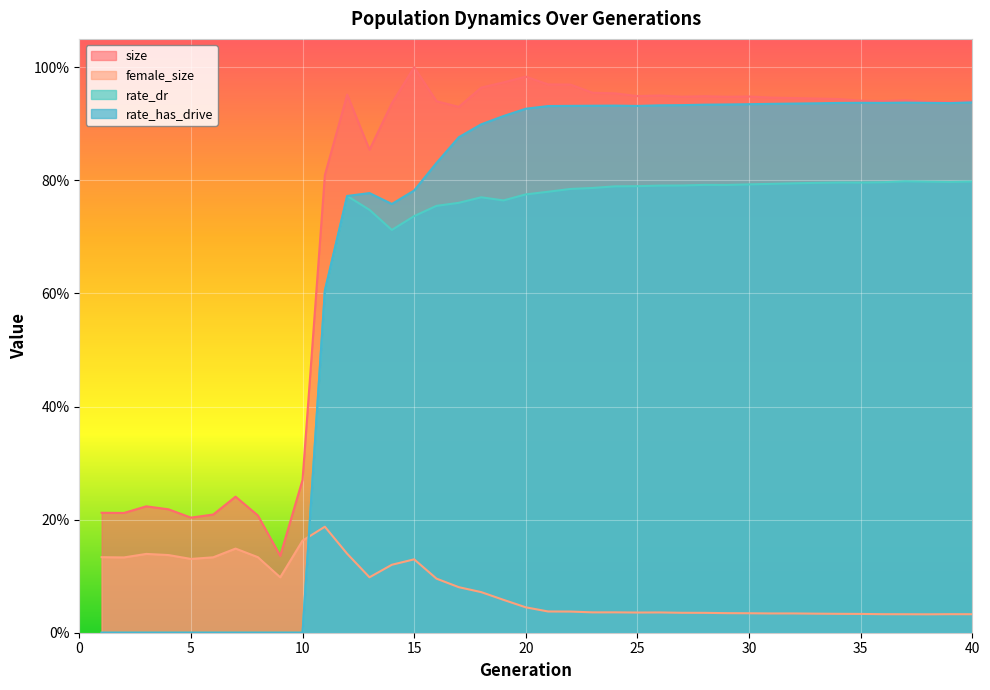

At which category does size reach its first local peak?

3